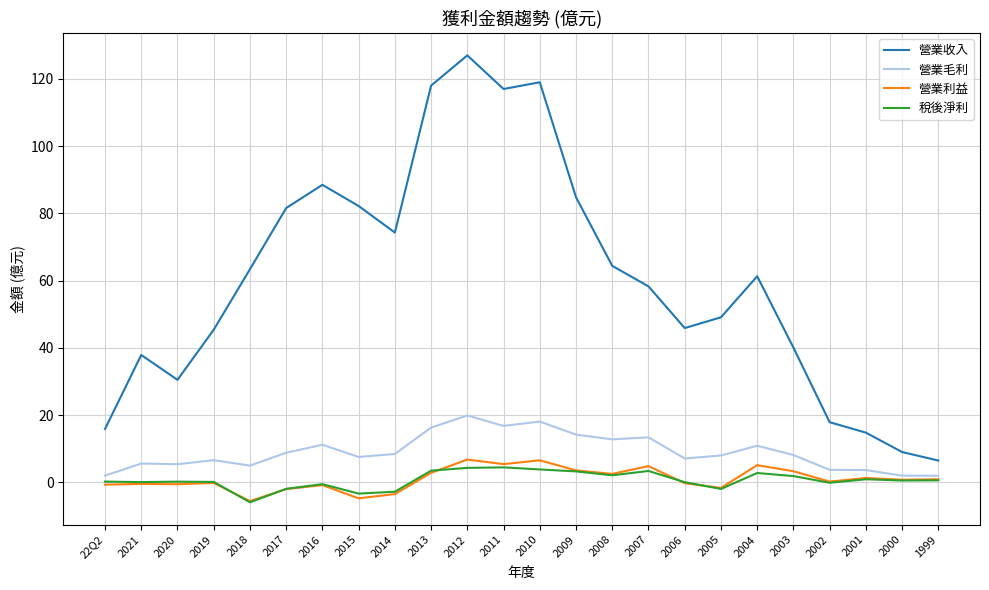

What is the maximum value for 營業利益?

6.8